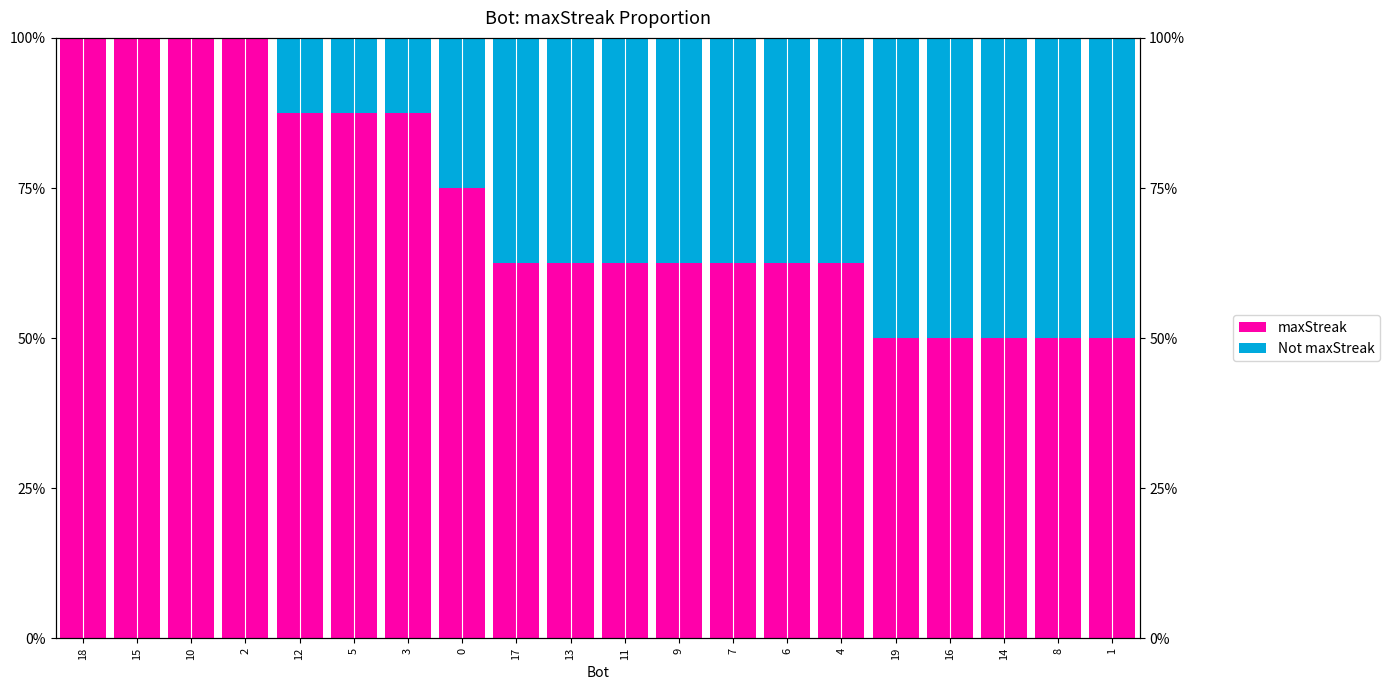

Which category has the highest value in the maxStreak series?

18